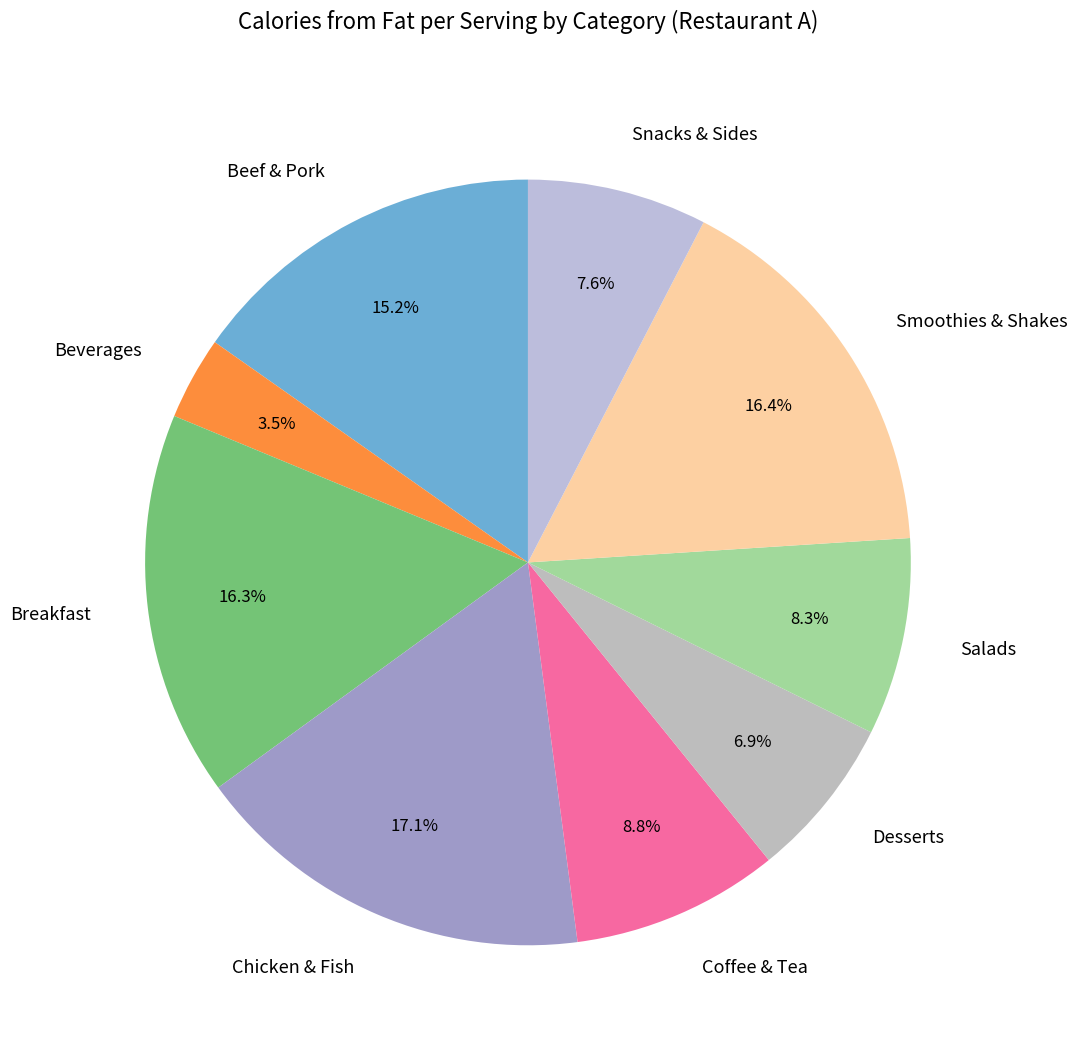

Count the number of slices in the pie.

9